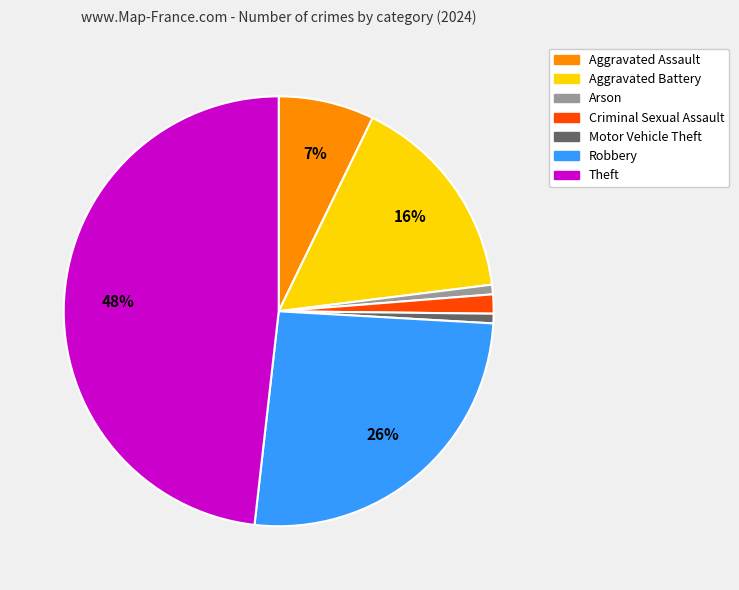

Is there a majority slice in this chart?

No